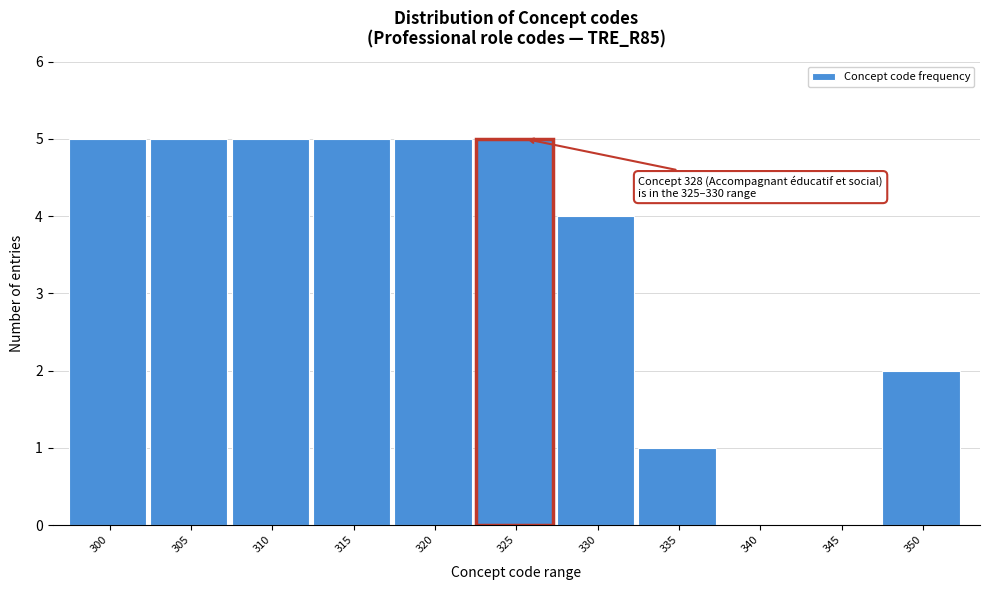

Reading left to right, list all the values displayed in this chart.

300=5	305=5	310=5	315=5	320=5	325=5	330=4	335=1	340=0	345=0	350=2